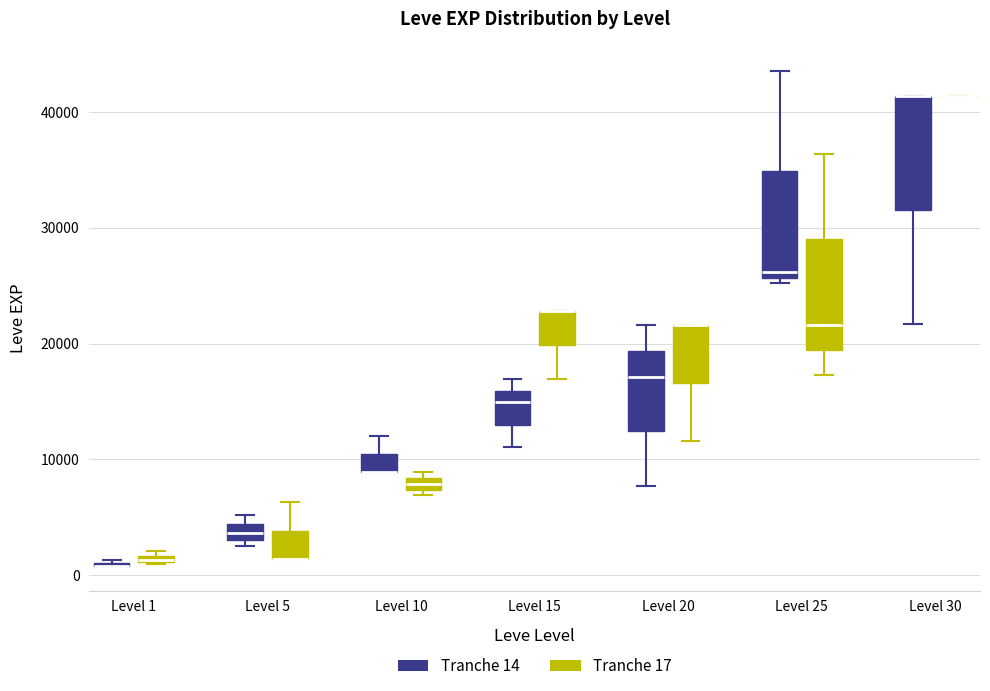

Where is the lower edge of the box for Level 25 (Tranche 14) on the y-axis? The values are not printed on the chart, so give them approximately, as read against the axis.

26000